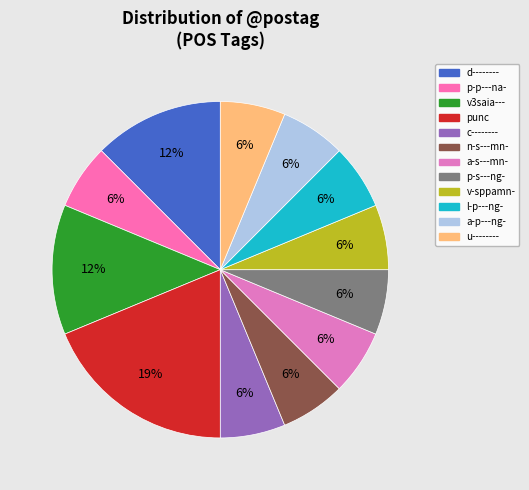

Is there any slice that represents more than half of the pie?

No